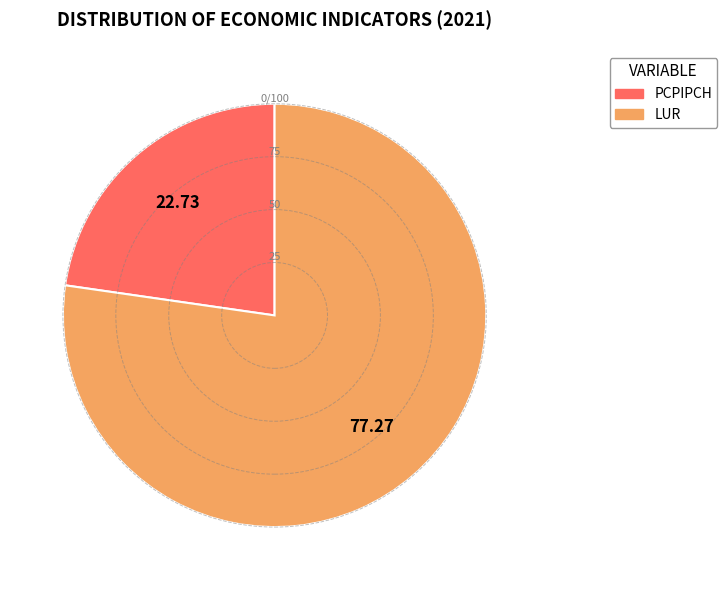

Which has a higher value, PCPIPCH or LUR?

LUR